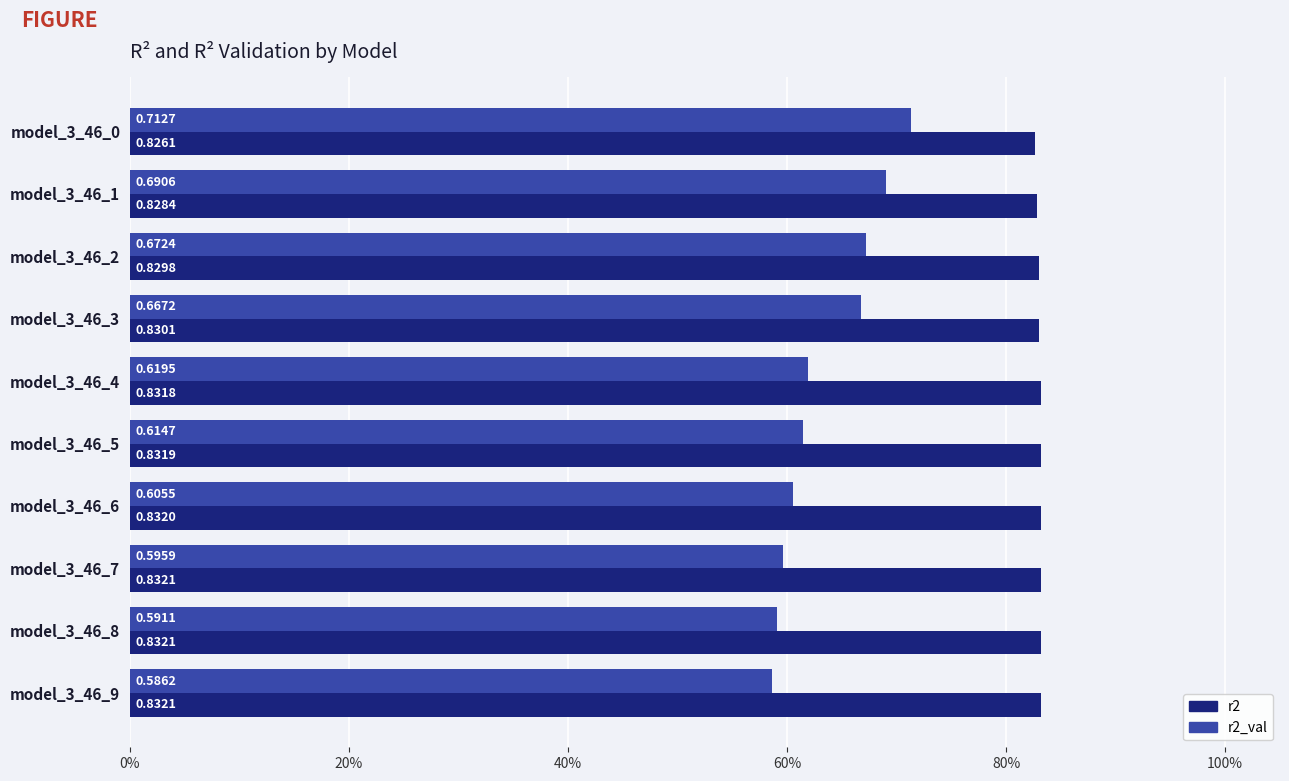

What are all the series names shown in the legend?

r2, r2_val